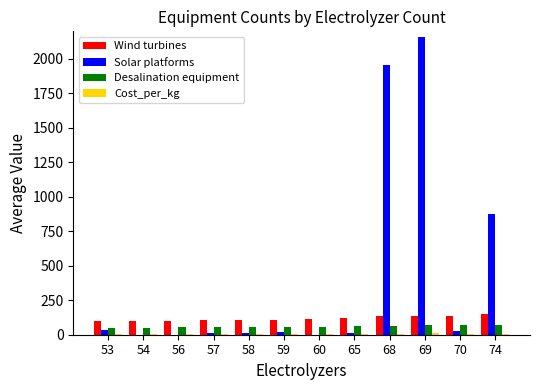

What is the spread (max minus min) of values at 70?

127.3